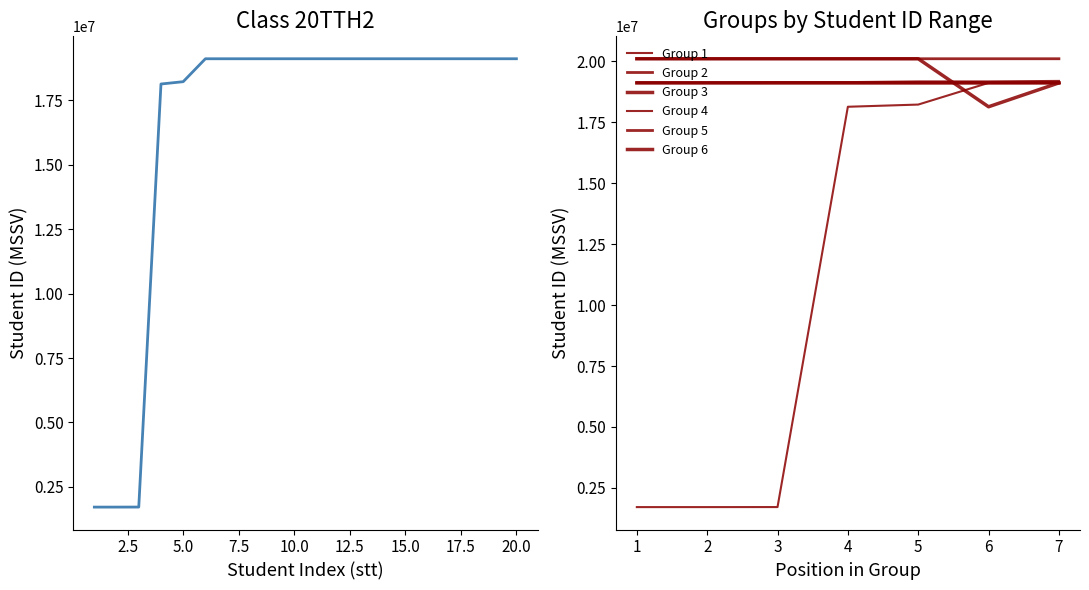

What is the change in value from 4 to 20?

+980432